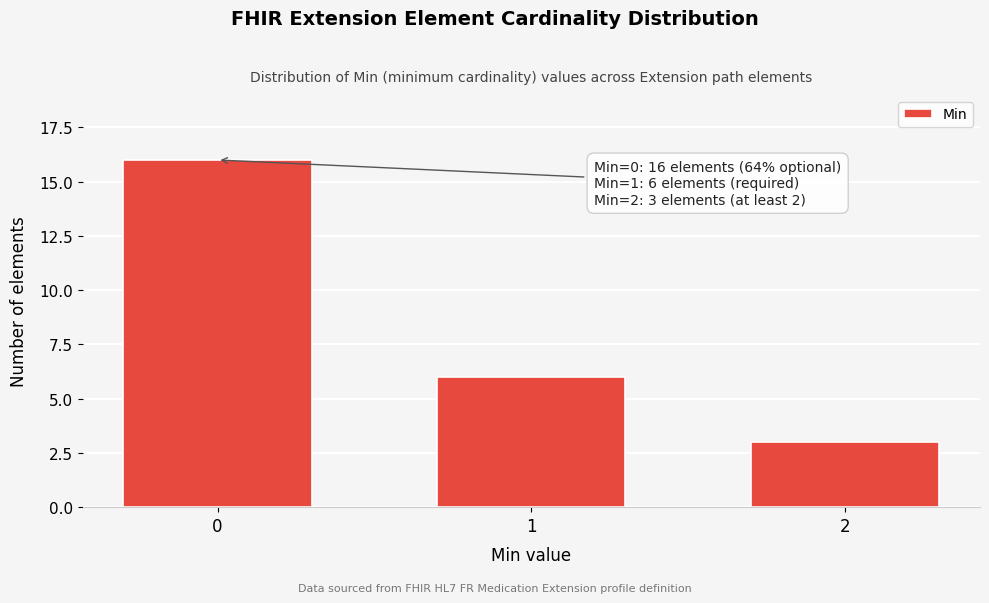

Reading left to right, list all the values displayed in this chart.

0=16	1=6	2=3